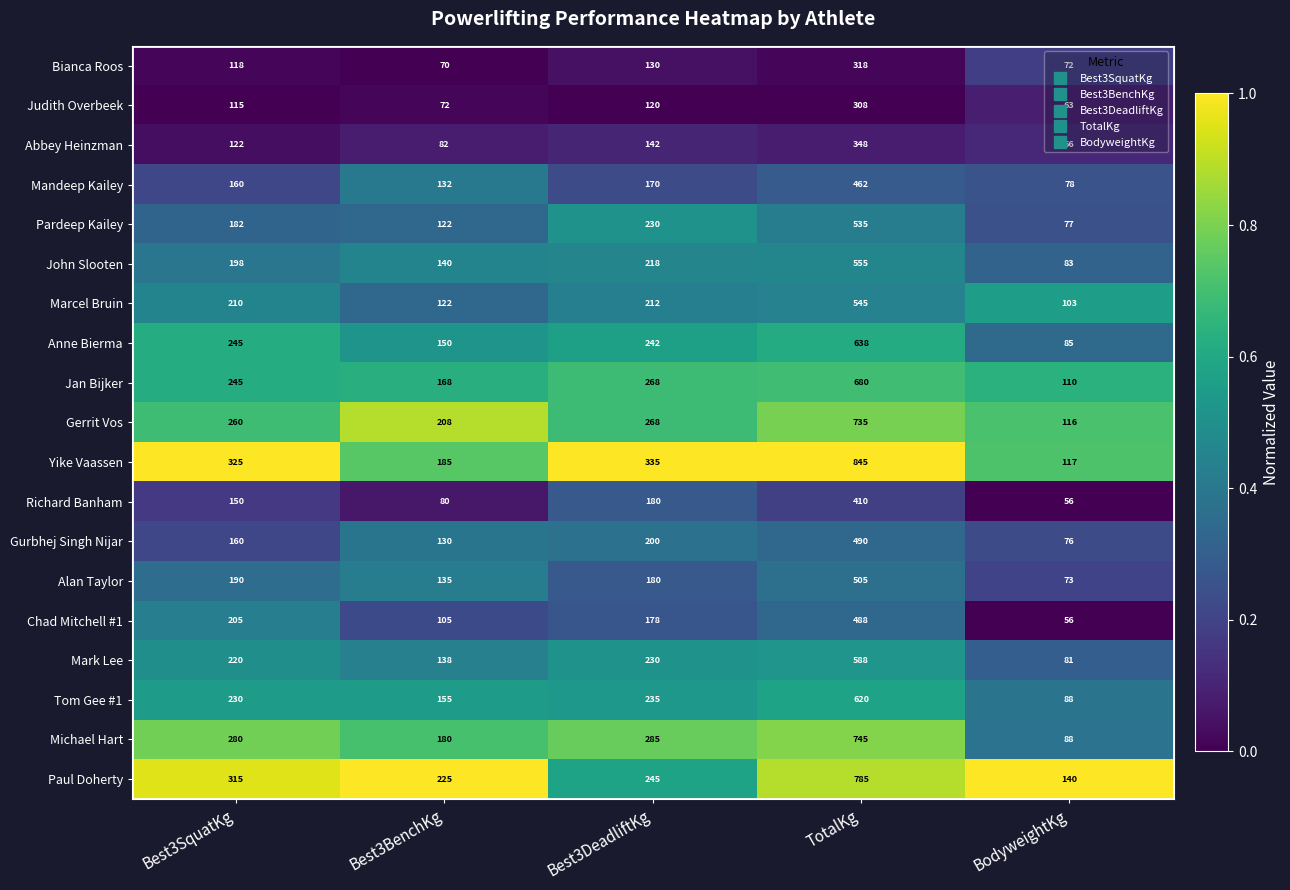

Is the value of Abbey Heinzman at Best3SquatKg greater than the value of Pardeep Kailey at BodyweightKg?

Yes